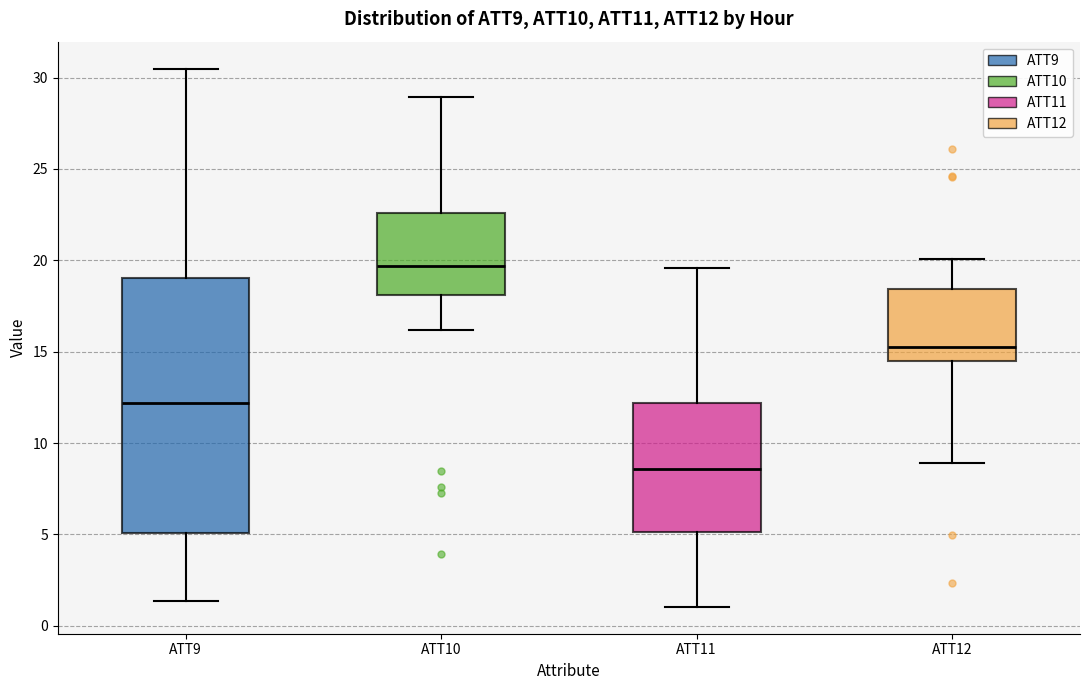

Reading left to right, transcribe this box plot: for each box, give where its median line is, the range the box spans, and where its two whiskers end, as read against the y-axis. The values are not printed on the chart, so give them approximately, as read against the axis.

ATT9: median 12.0, box 5.0 to 19.0, whiskers 1.5 to 30.5
ATT10: median 19.5, box 18.0 to 22.5, whiskers 16.0 to 29.0
ATT11: median 8.5, box 5.0 to 12.0, whiskers 1.0 to 19.5
ATT12: median 15.5, box 14.5 to 18.5, whiskers 9.0 to 20.0